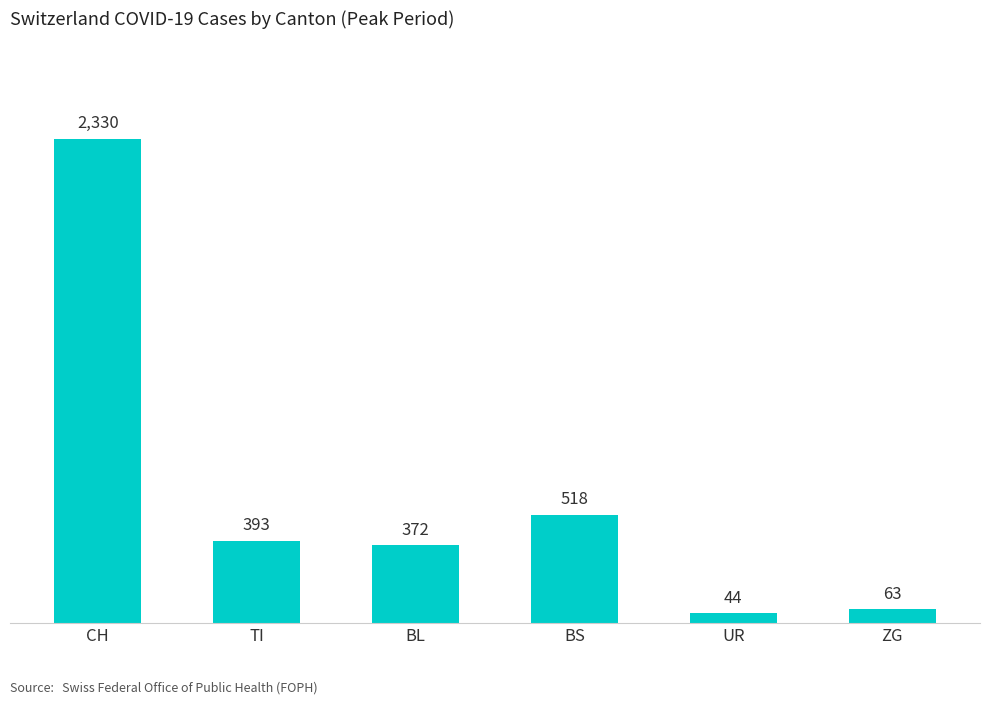

Reading right to left, list all the values displayed in this chart.

63	44	518	372	393	2330